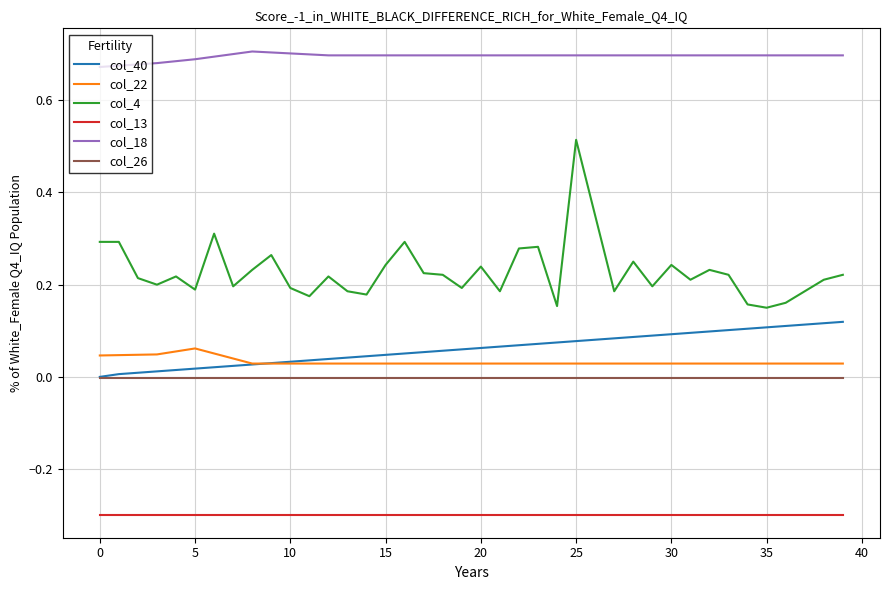

True or false: col_40 and col_4 intersect in this chart.

False